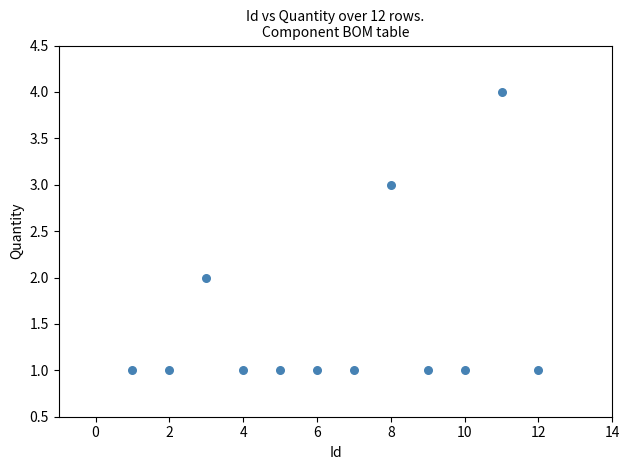

What is the average X value?

6